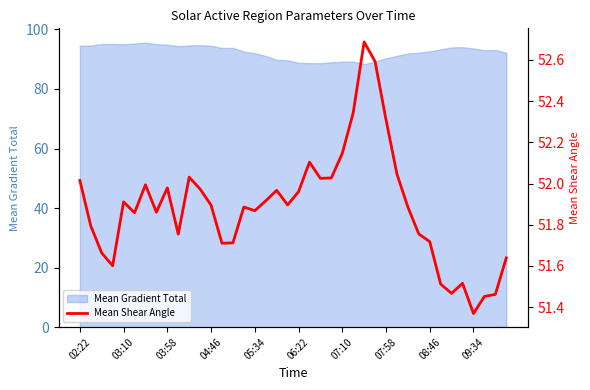

True or false: there are more than 2 points higher than both neighbors.

True